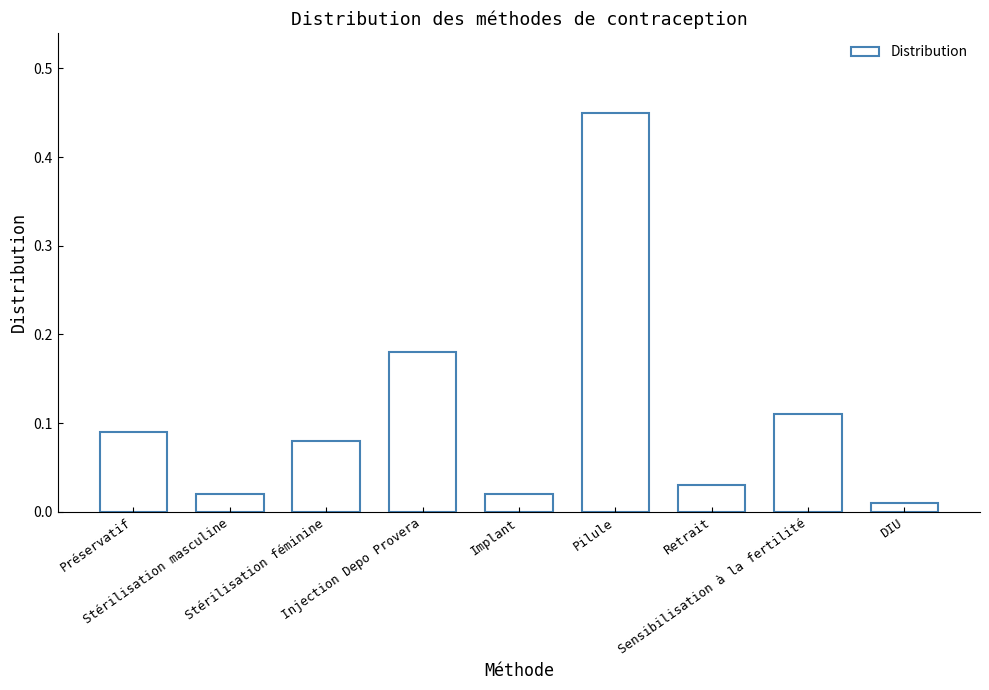

What is the difference between the maximum and second lowest values?

0.4